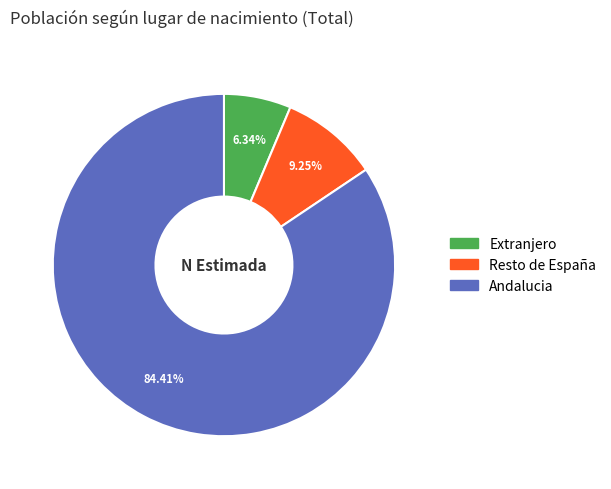

To the nearest percent, what is the combined percentage of Extranjero and Resto de España?

16%